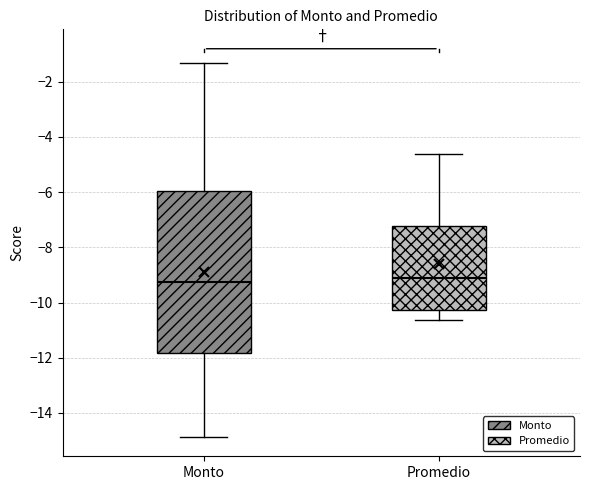

Where does the median line of the box for Promedio sit on the y-axis? The values are not printed on the chart, so give them approximately, as read against the axis.

-9.2